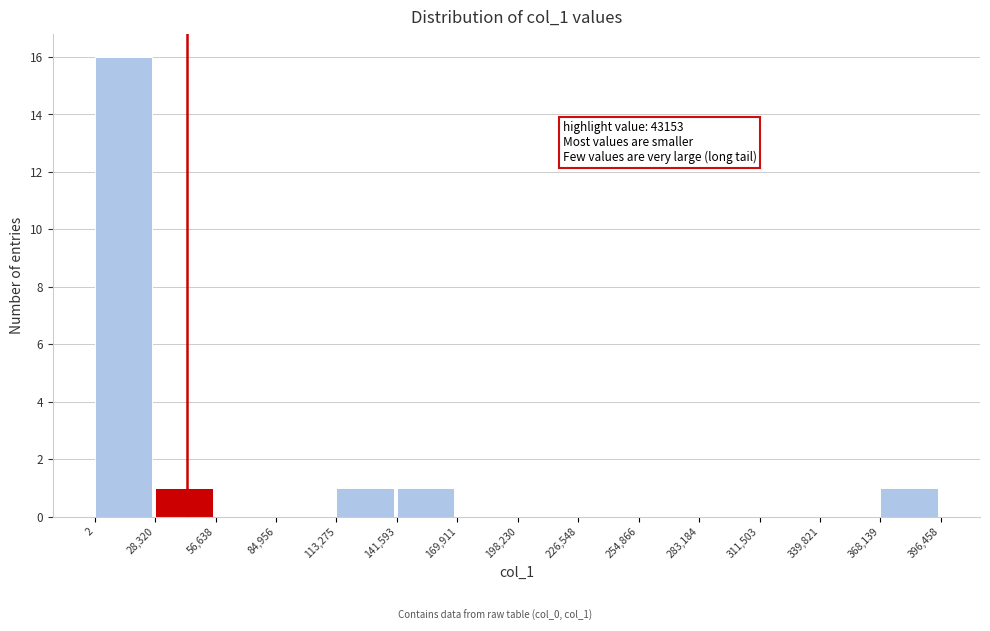

Which range on the x-axis has the tallest bar?

2 to 28,320